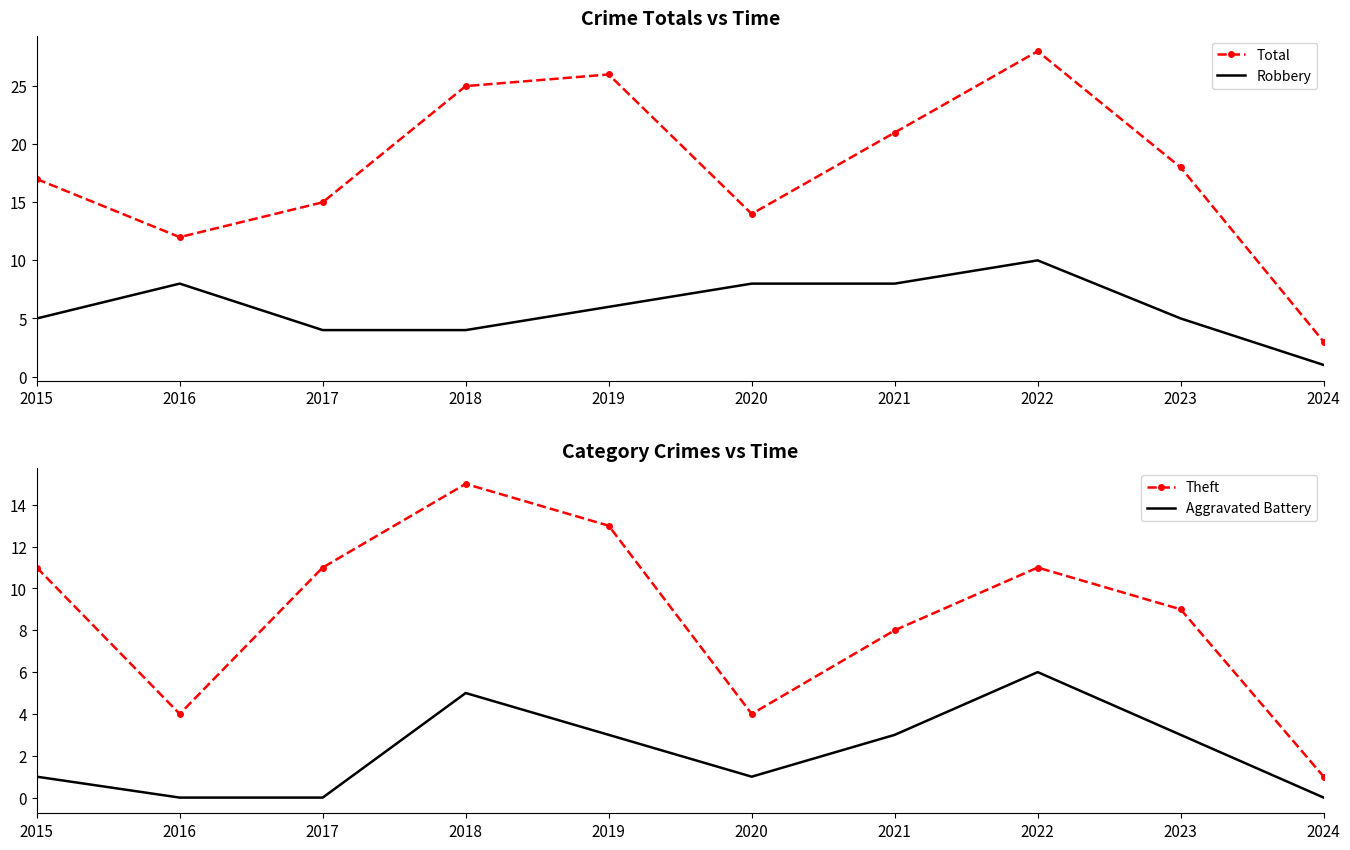

Is the value of Total at 2020 greater than the value of Theft at 2017?

Yes